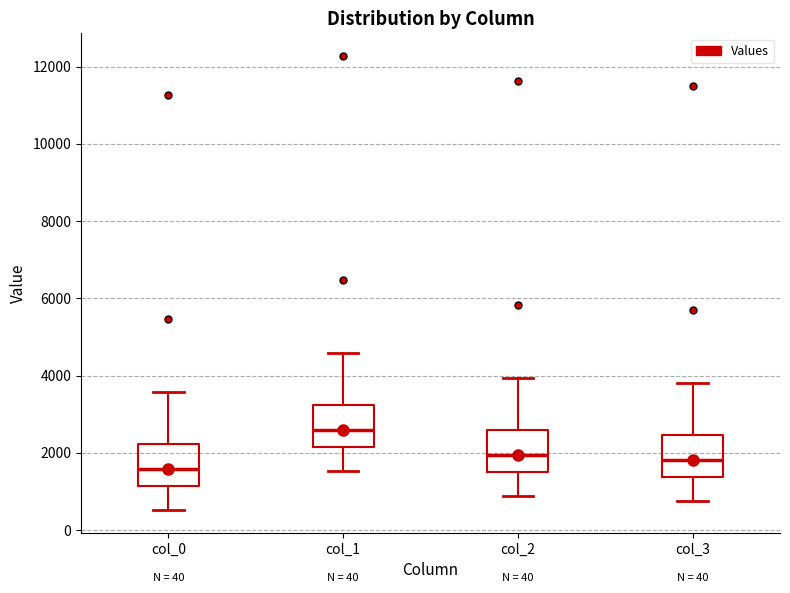

Reading left to right, read every box against the y-axis: the position of its median line, the range the box covers, and the ends of its whiskers. The values are not printed on the chart, so give them approximately, as read against the axis.

col_0: median 1600, box 1200 to 2200, whiskers 600 to 3600
col_1: median 2600, box 2200 to 3200, whiskers 1600 to 4600
col_2: median 2000, box 1600 to 2600, whiskers 800 to 4000
col_3: median 1800, box 1400 to 2400, whiskers 800 to 3800